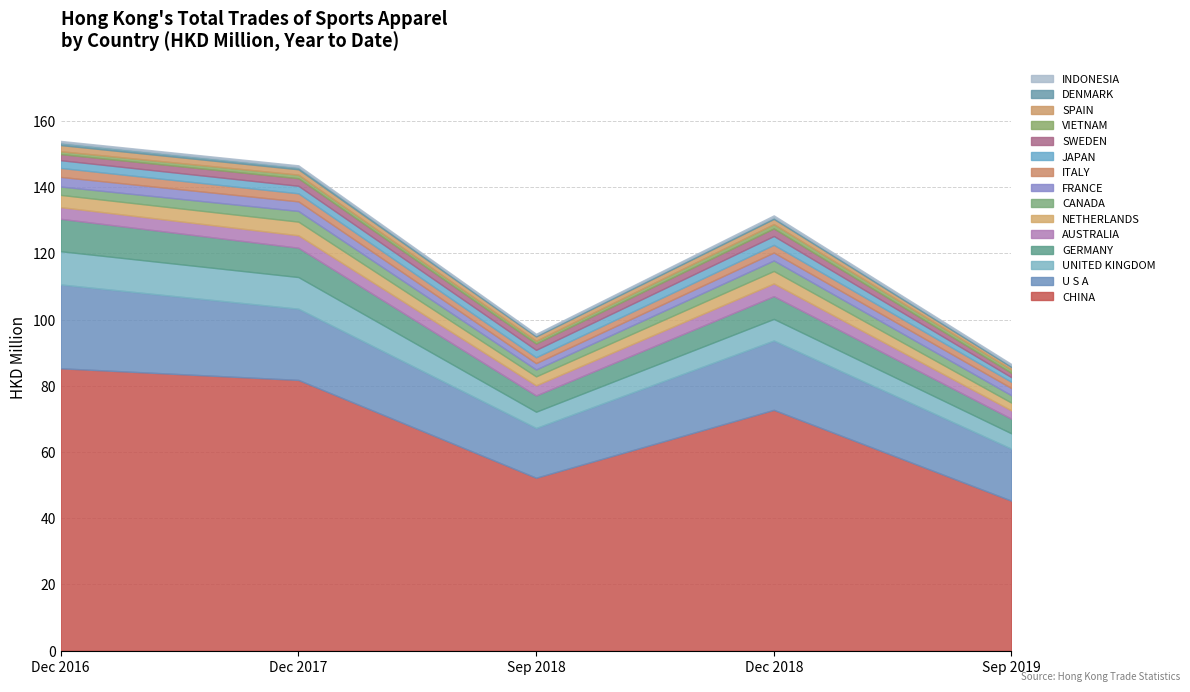

At which label does 201909 first exceed 2?

CHINA